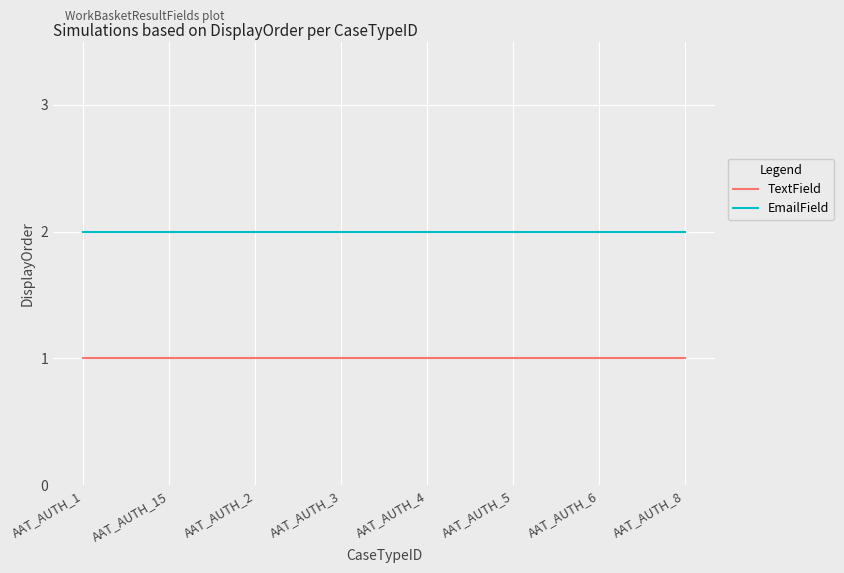

The value of TextField at AAT_AUTH_15 is 1. True or false?

True